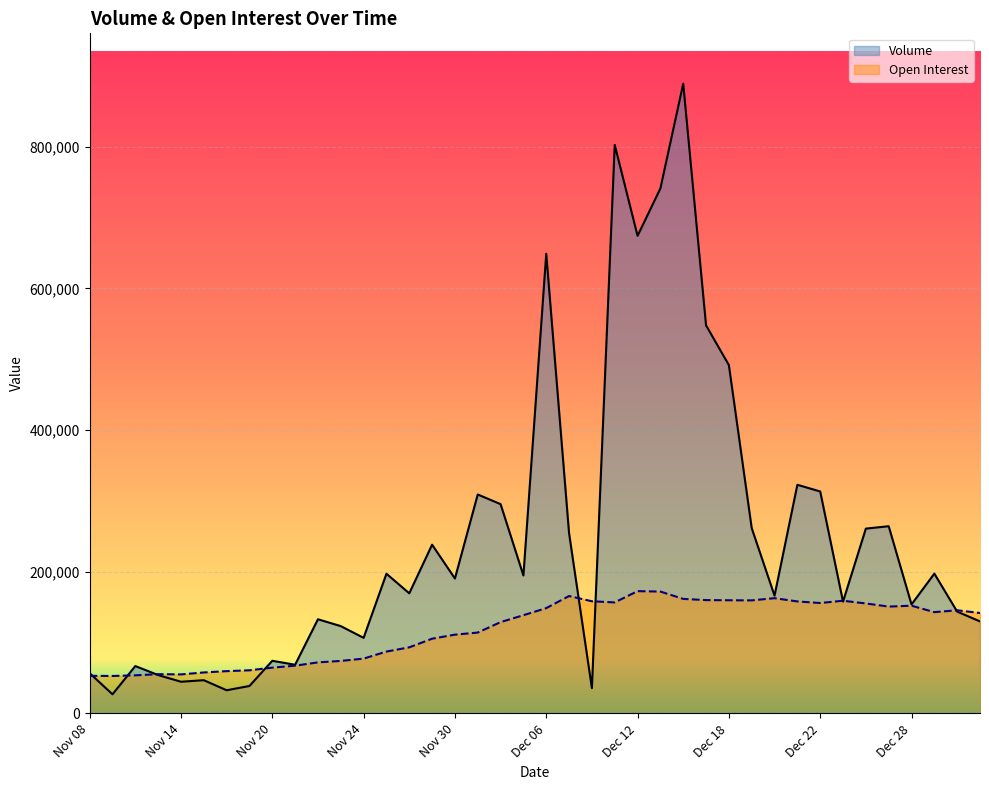

How many interior local valleys does the Open Interest series have?

7